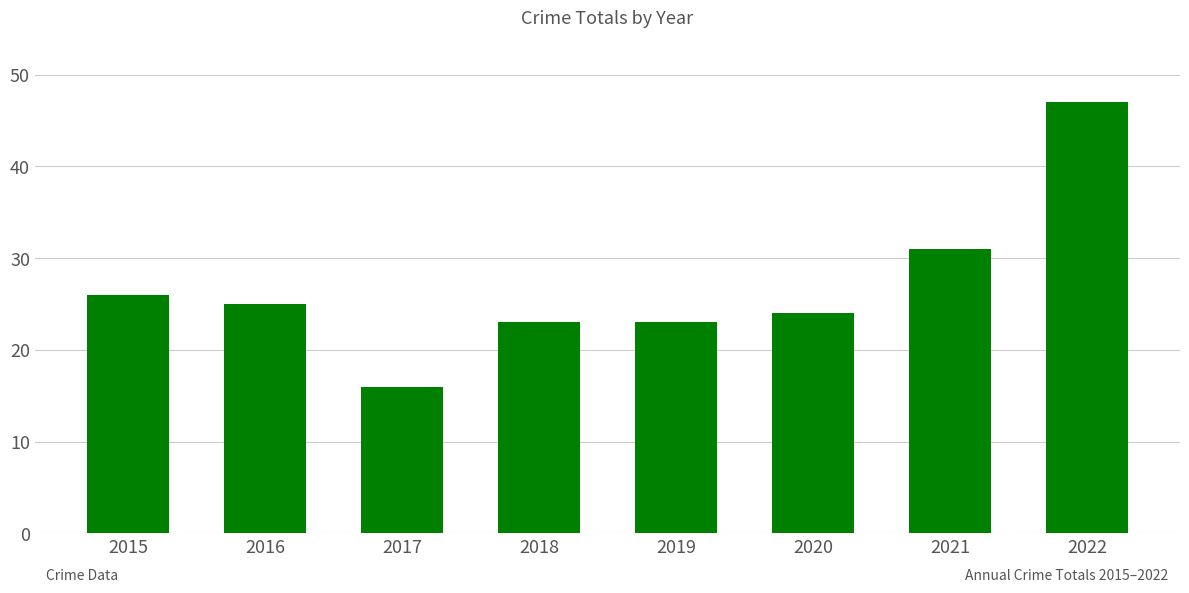

What is the smallest value displayed?

16